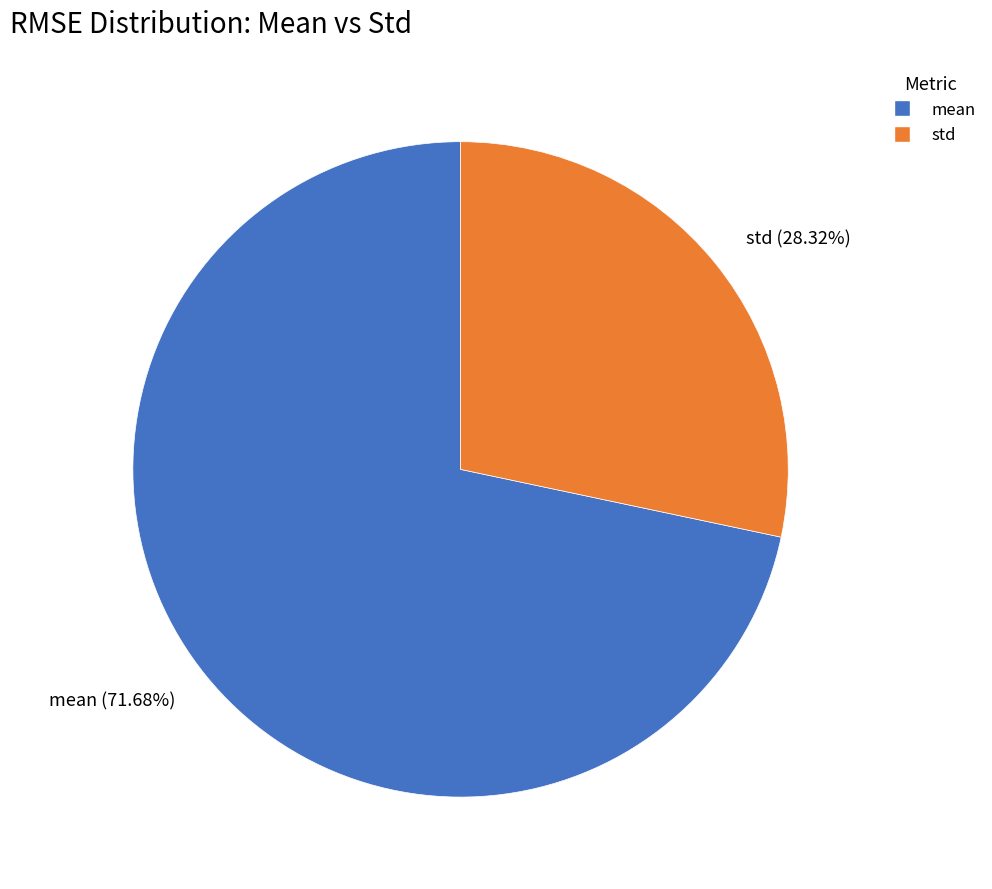

How many slices are in this pie chart?

2